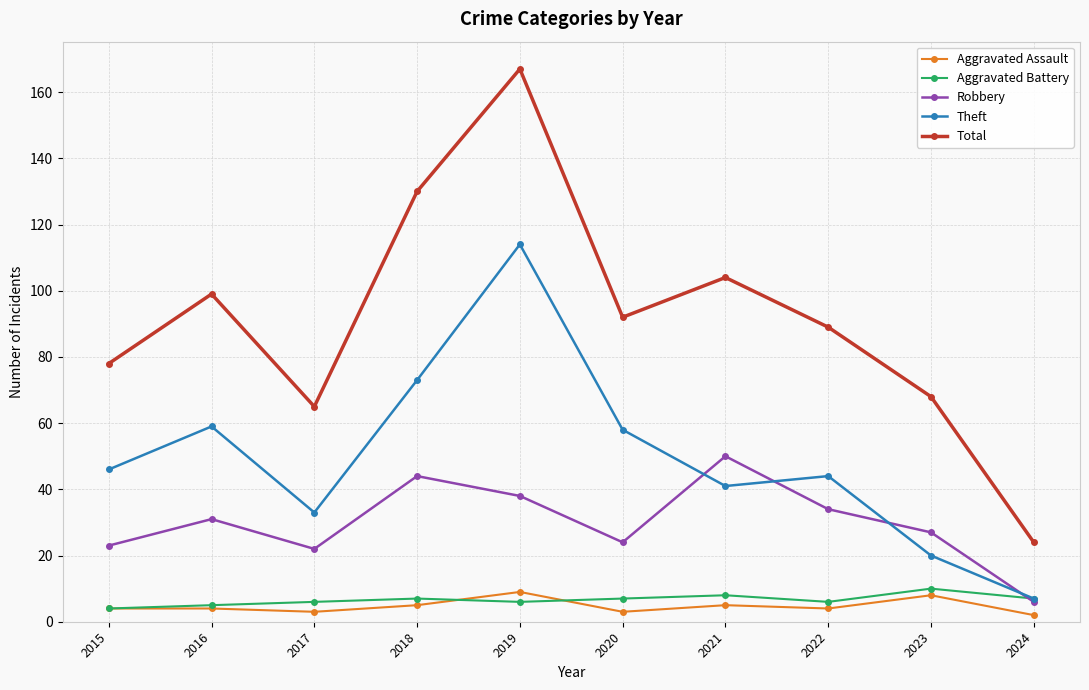

How many values in the Total series are below 92?

5